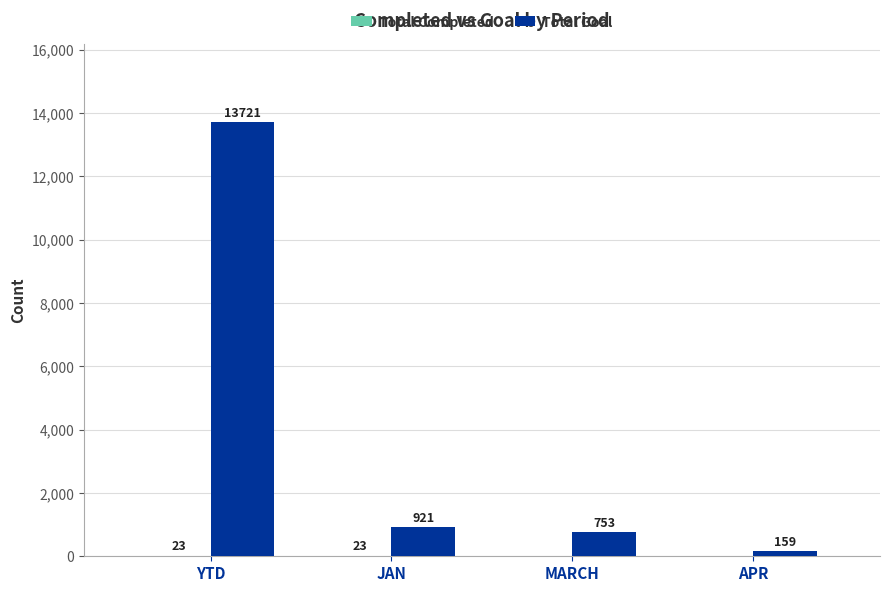

At which label is Total Goal closest to 6940?

JAN